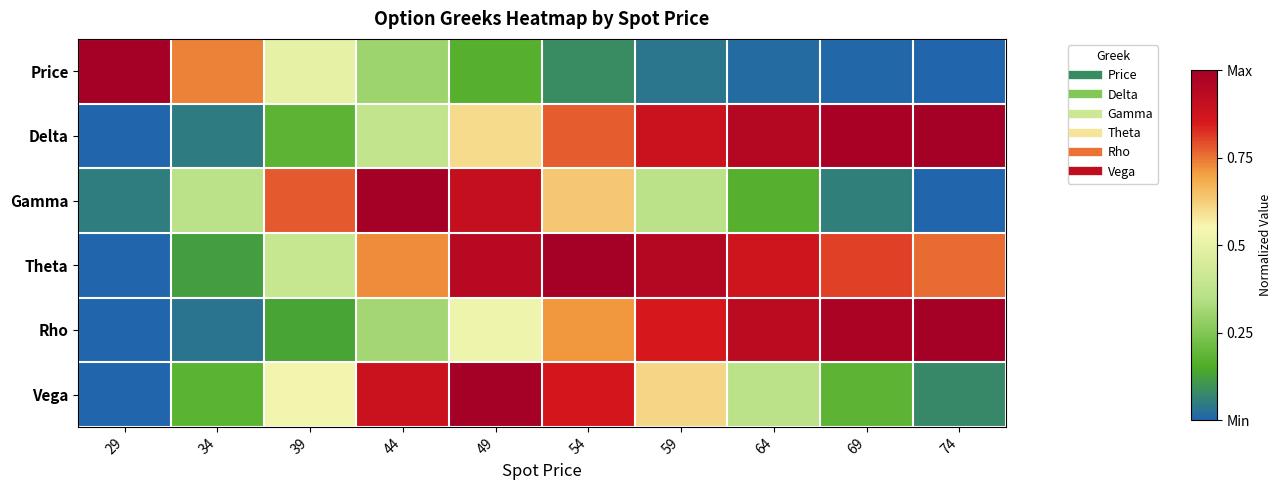

Rank the series at 29 from highest to lowest value.

Price, Gamma, Delta, Theta, Rho, Vega